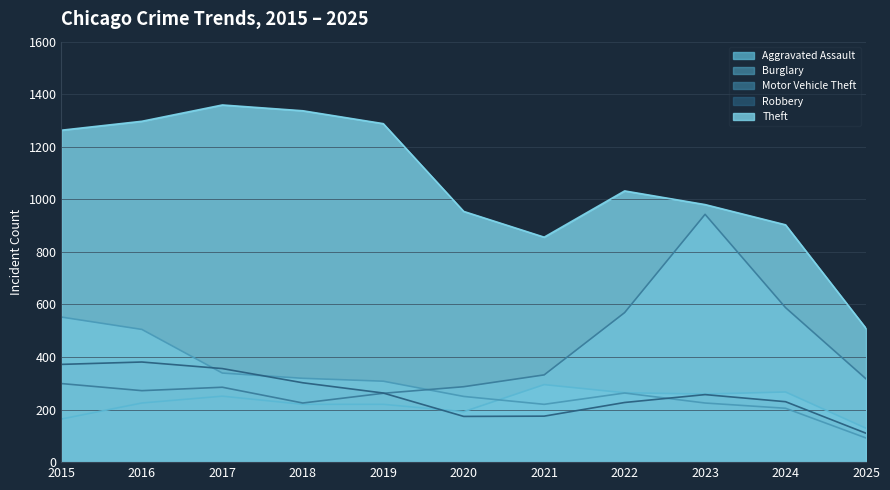

Reading left to right, what are all the values shown in this chart?

Aggravated Assault: 164	225	251	220	220	192	295	264	259	267	129
Burglary: 552	505	339	319	308	250	220	263	225	205	92
Motor Vehicle Theft: 299	272	285	225	262	287	332	569	943	588	317
Robbery: 372	381	356	302	263	174	175	227	257	230	110
Theft: 1263	1297	1359	1337	1288	954	856	1032	980	903	509